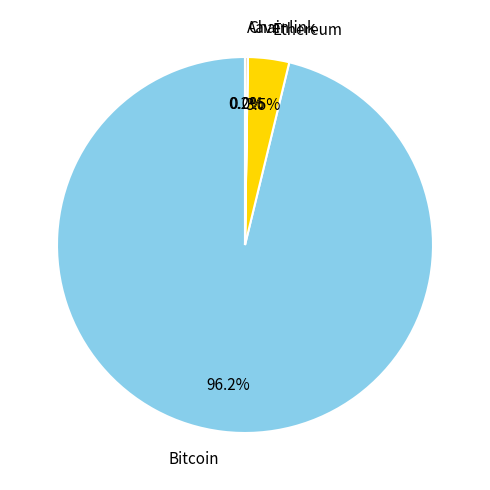

Is there any slice that represents more than half of the pie?

Yes